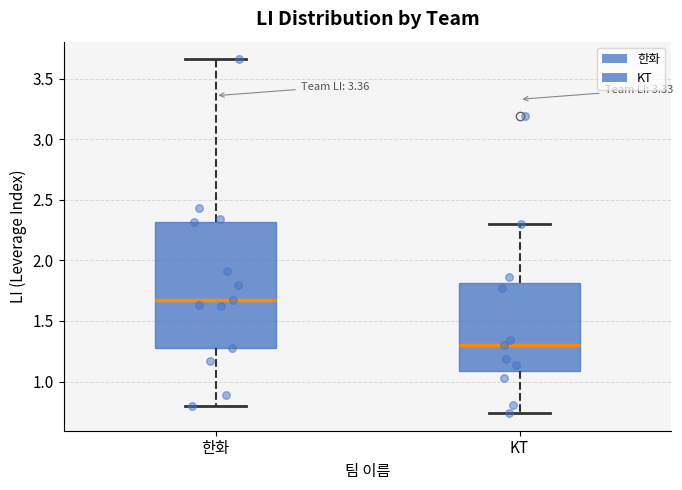

Which box is the tallest, from its lower edge to its upper edge?

한화